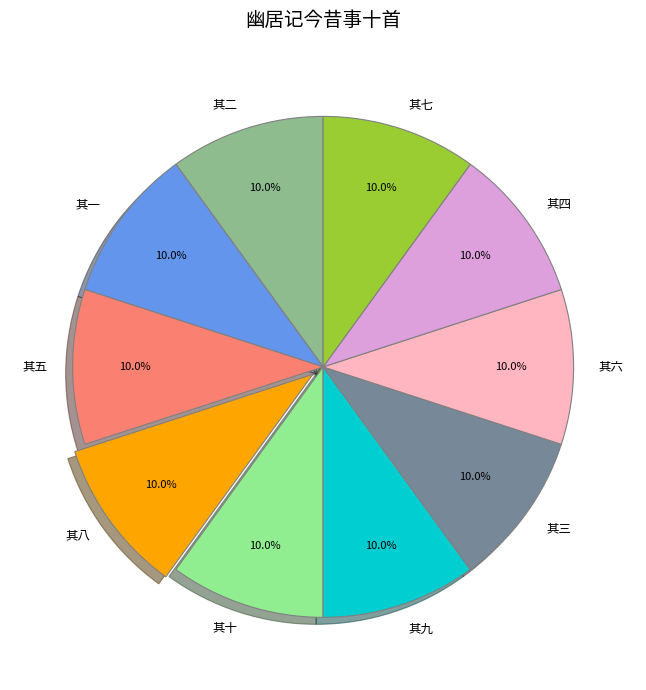

Is there a majority slice in this chart?

No